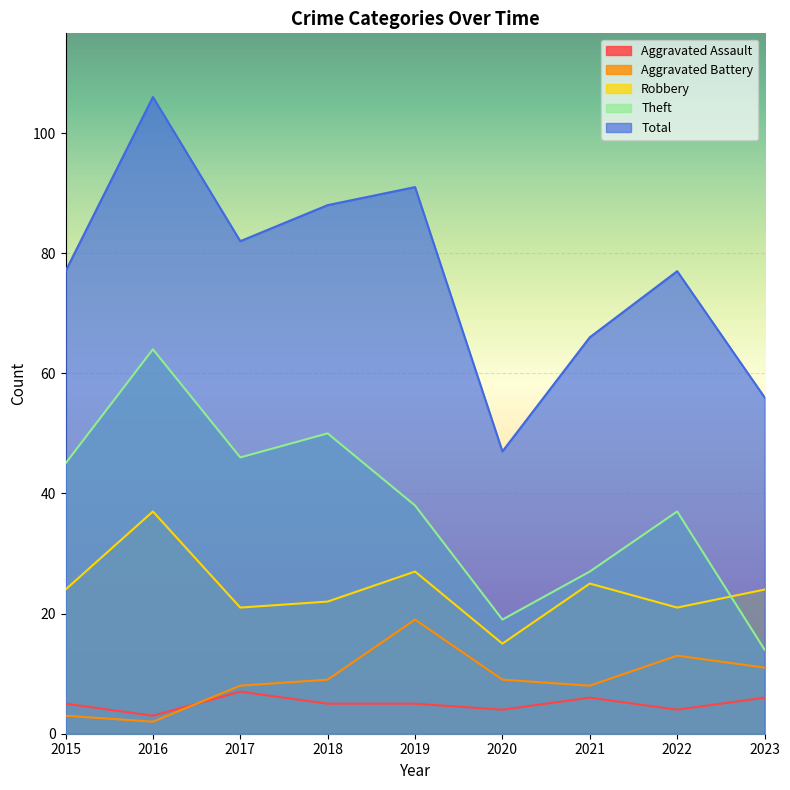

At which category does Aggravated Assault reach its first local peak?

2017